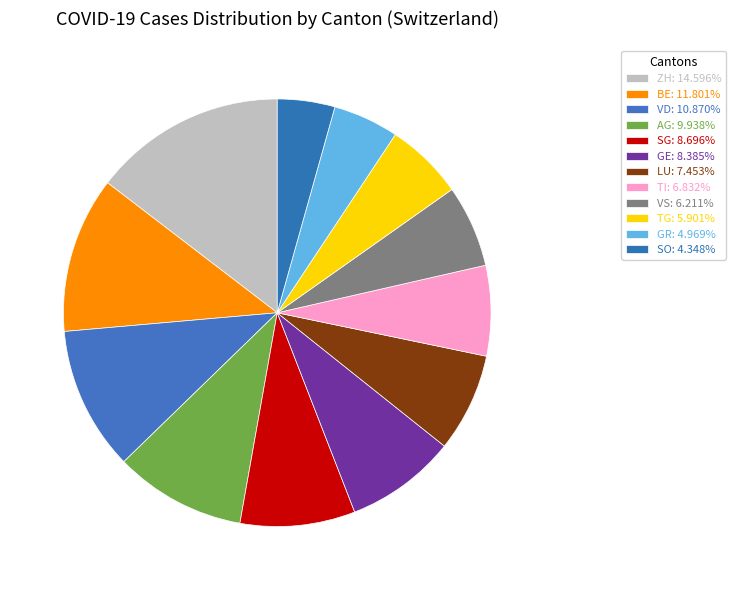

Count the number of slices in the pie.

12